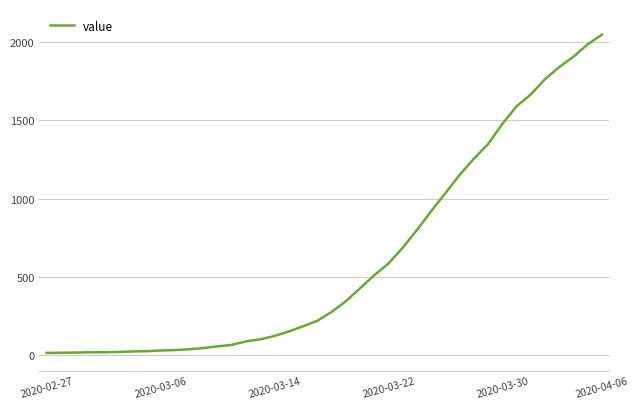

What is the difference between the maximum and minimum values?

2036